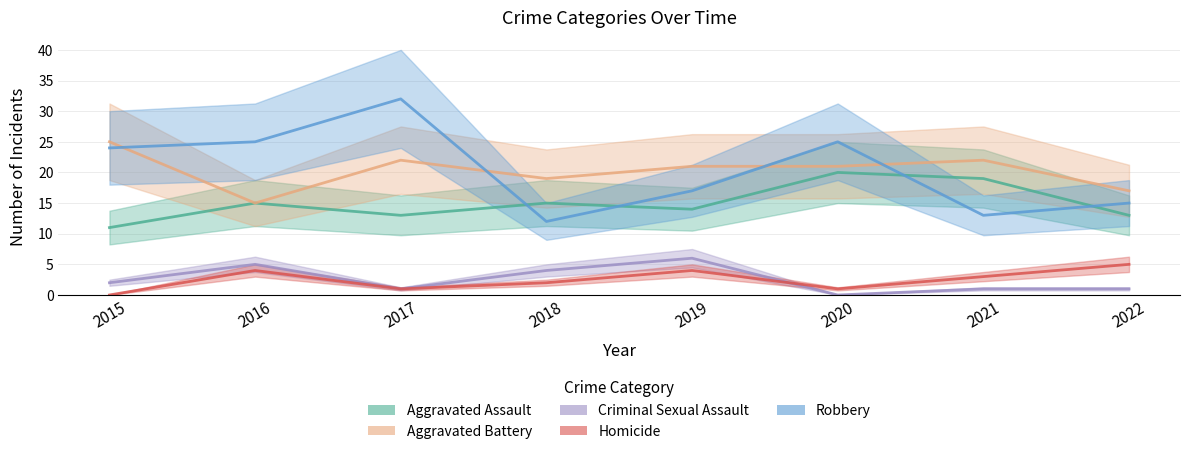

What is the difference between the highest and lowest values at 2016?

21